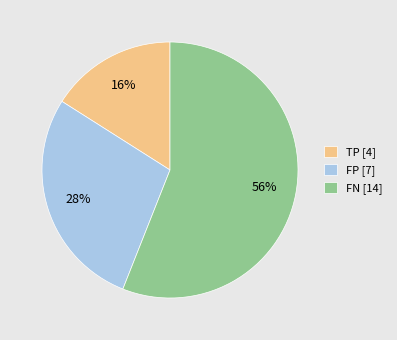

How many segments does this pie chart have?

3